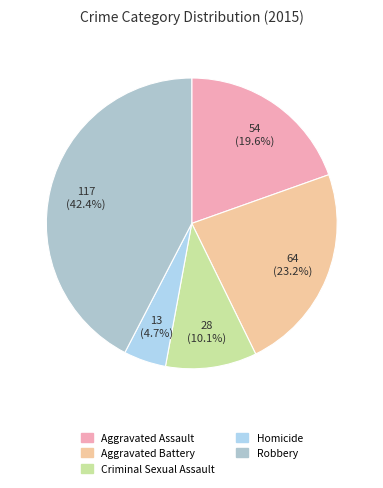

Which slice is the smallest?

Homicide